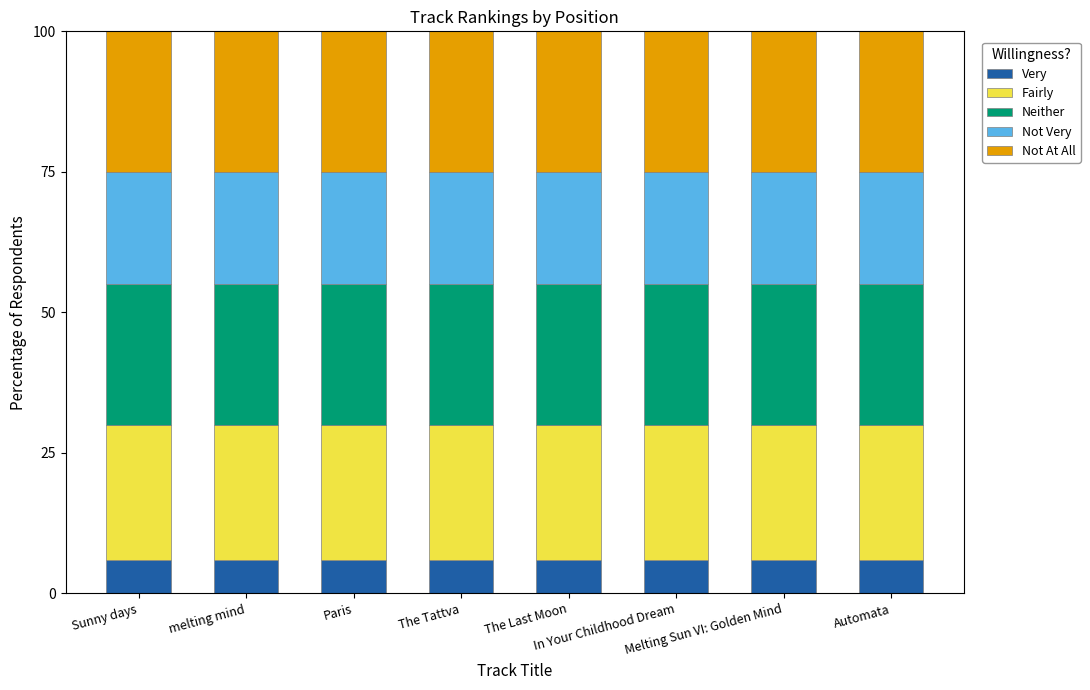

What are all the series names shown in the legend?

Very, Fairly, Neither, Not Very, Not At All